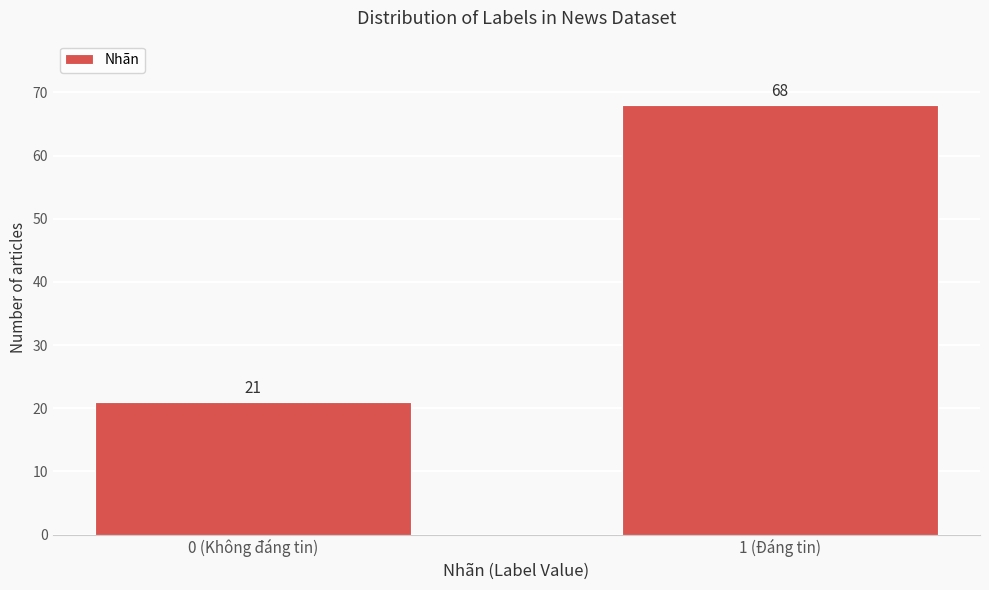

Reading right to left, transcribe all the data shown in this chart.

68	21